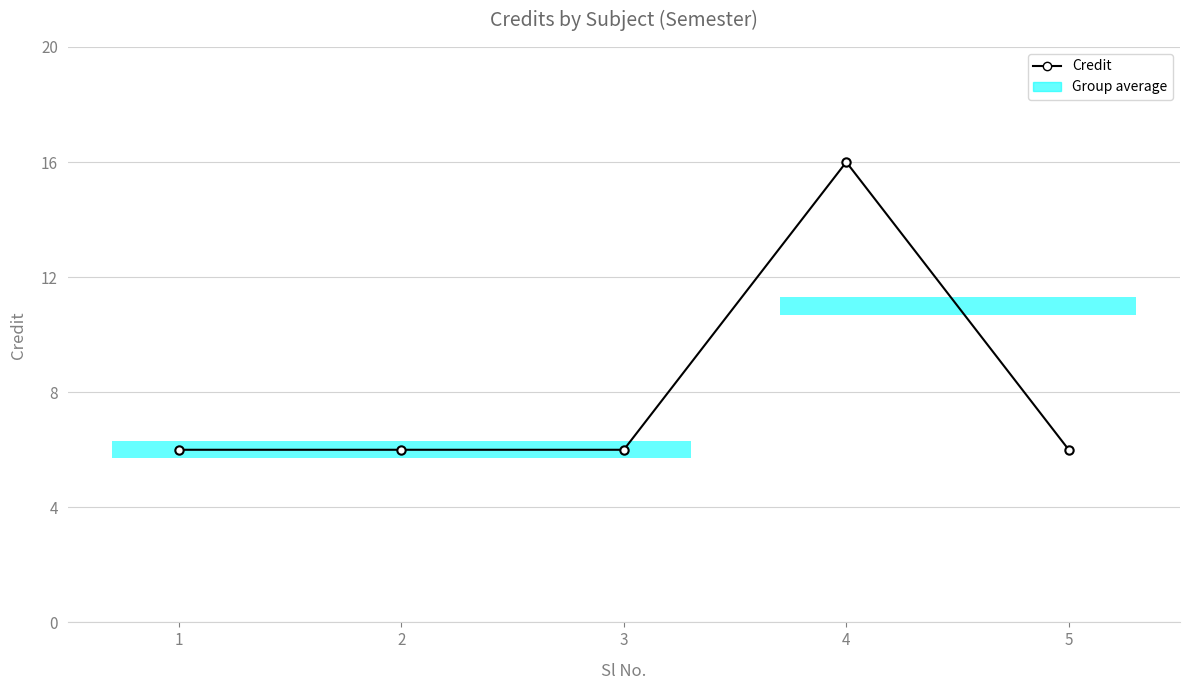

The chart shows a value of 1 at 3. True or false?

False